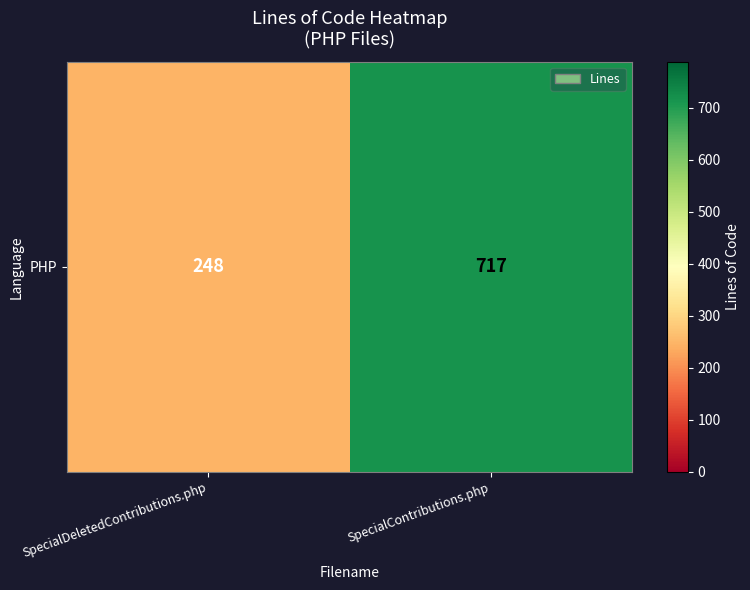

Reading left to right, transcribe all the data shown in this chart.

248	717